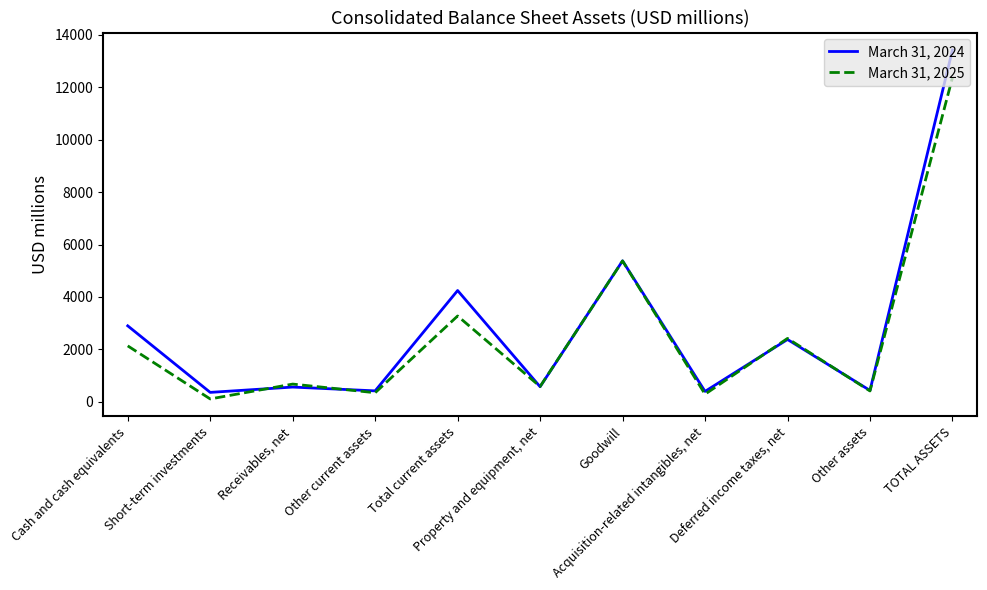

What is the greatest value displayed?

13420